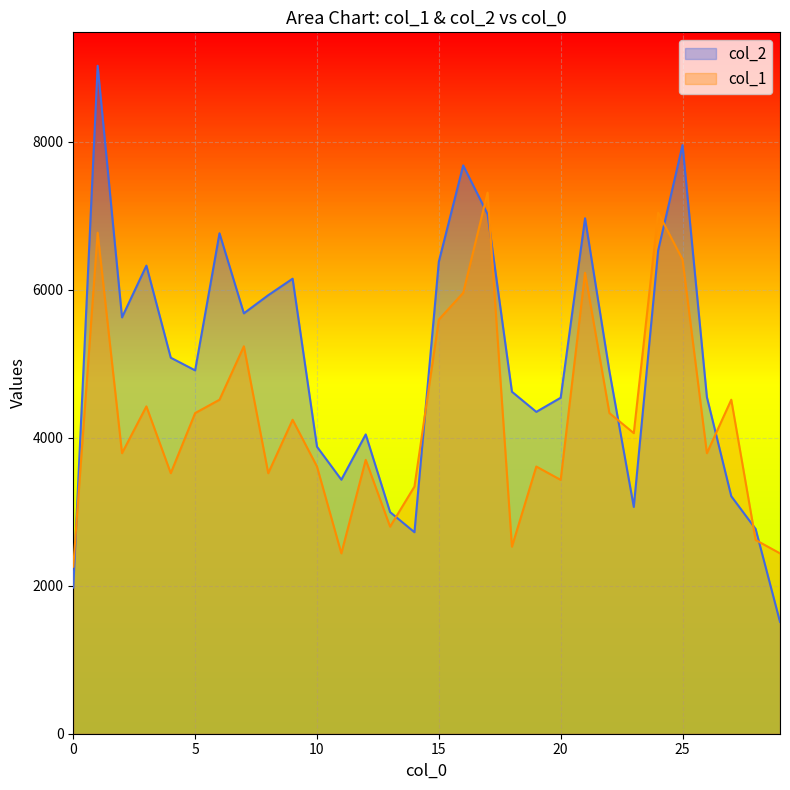

At which category does the chart reach its peak across all series?

1